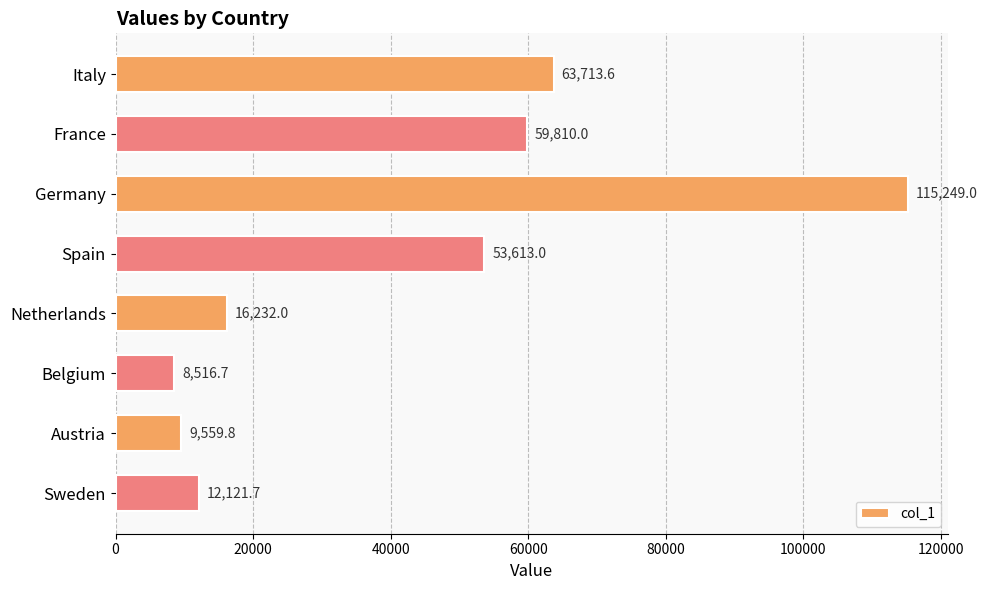

Are the bars horizontal?

Yes